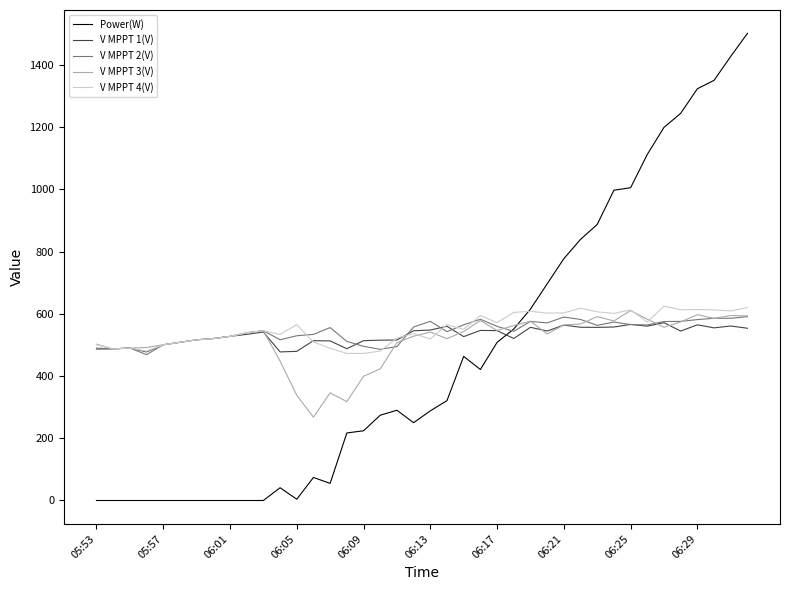

List the series in order of their peak value, highest first.

Power(W), V MPPT 4(V), V MPPT 3(V), V MPPT 2(V), V MPPT 1(V)